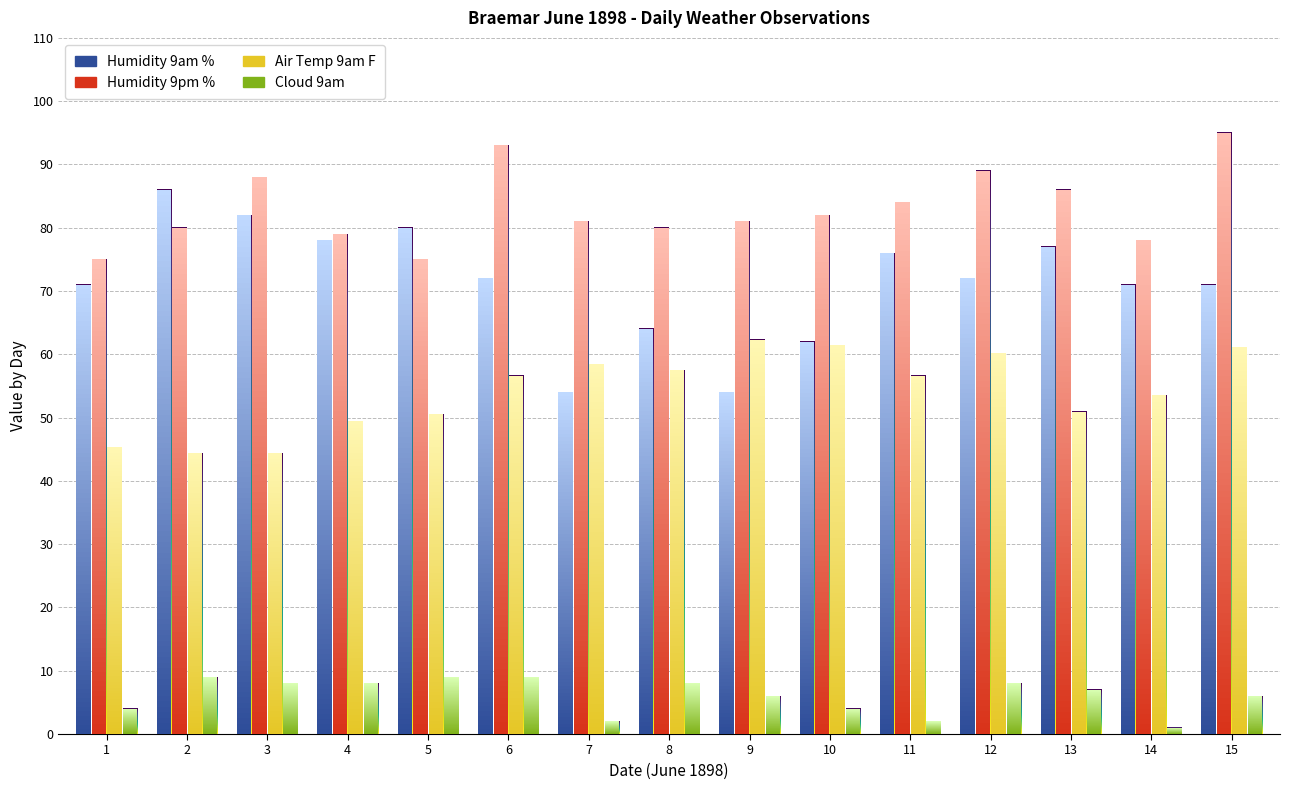

What is the sum of the Humidity 9am % values at 1 and 7?

125.0